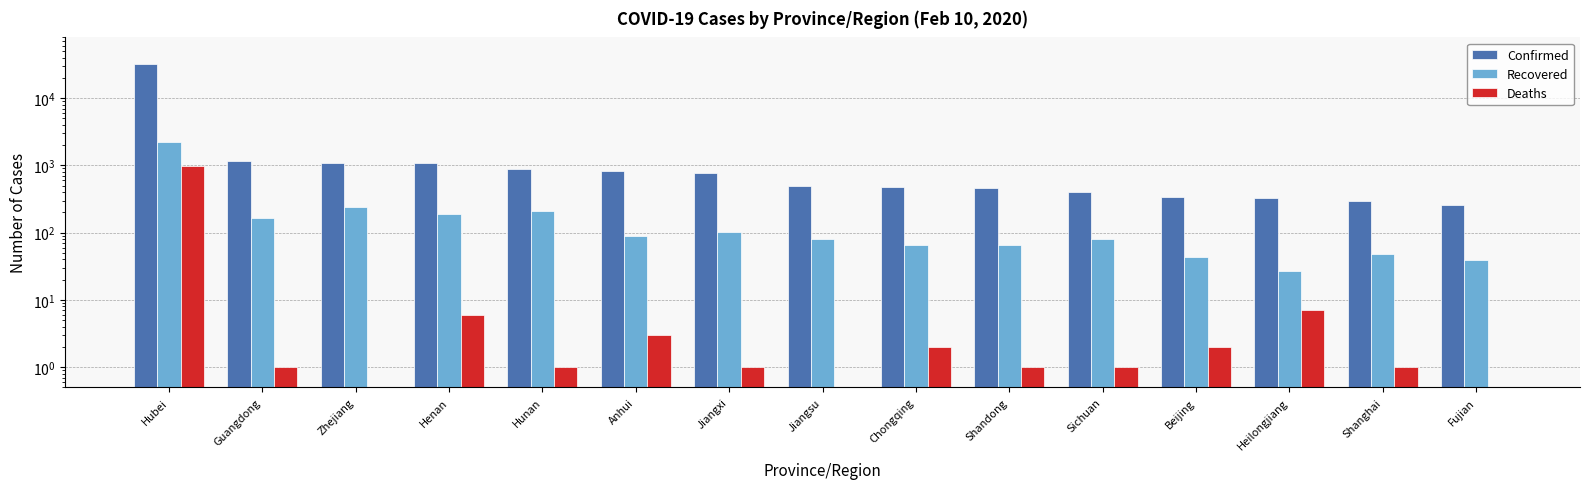

Does the chart contain any negative values?

No